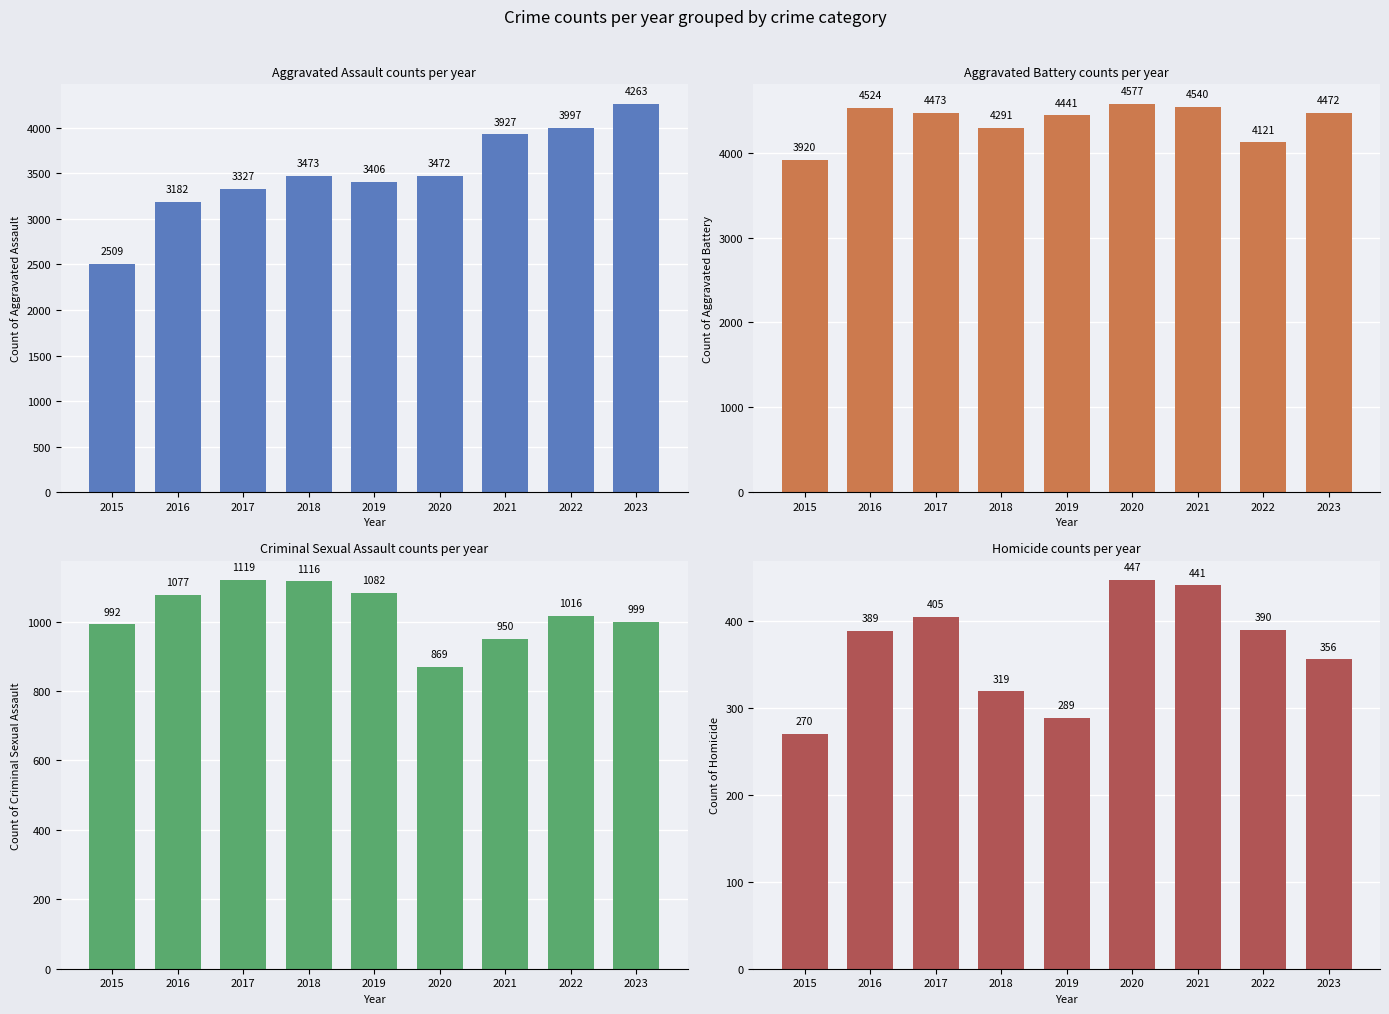

List the series in order of their peak value, highest first.

Aggravated Battery, Aggravated Assault, Criminal Sexual Assault, Homicide